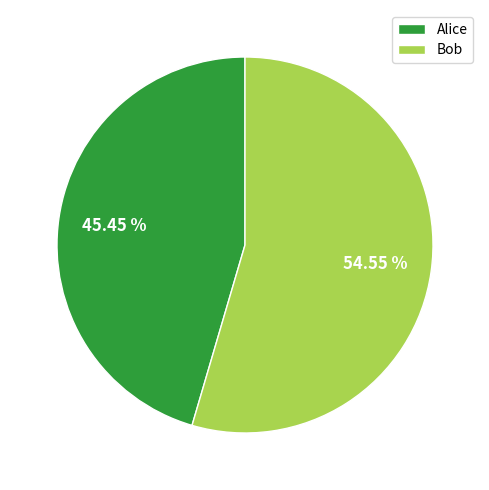

The Alice slice represents 45% of the pie. True or false?

True